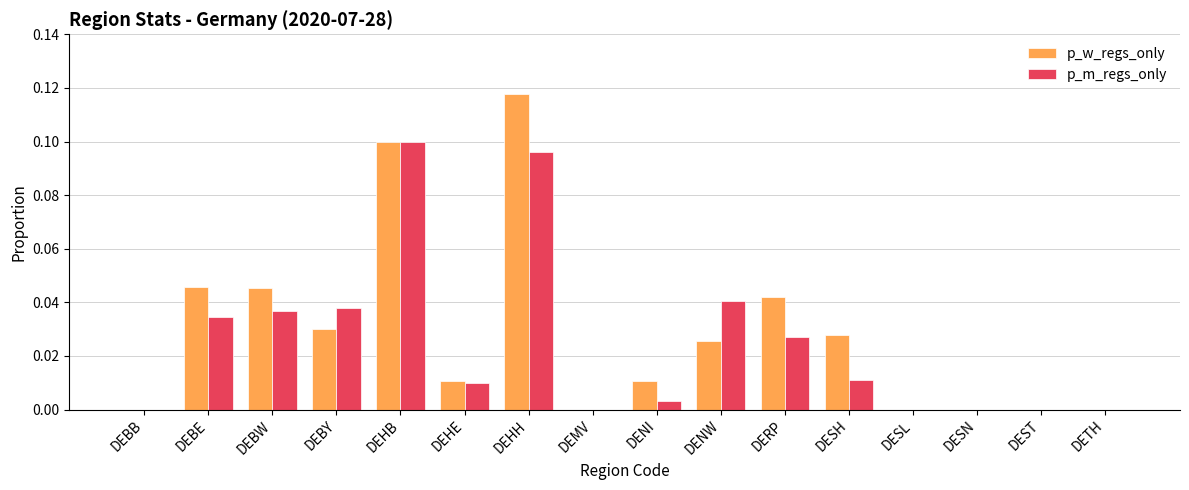

Is it true that p_m_regs_only equals 0.0 at DEHE?

True